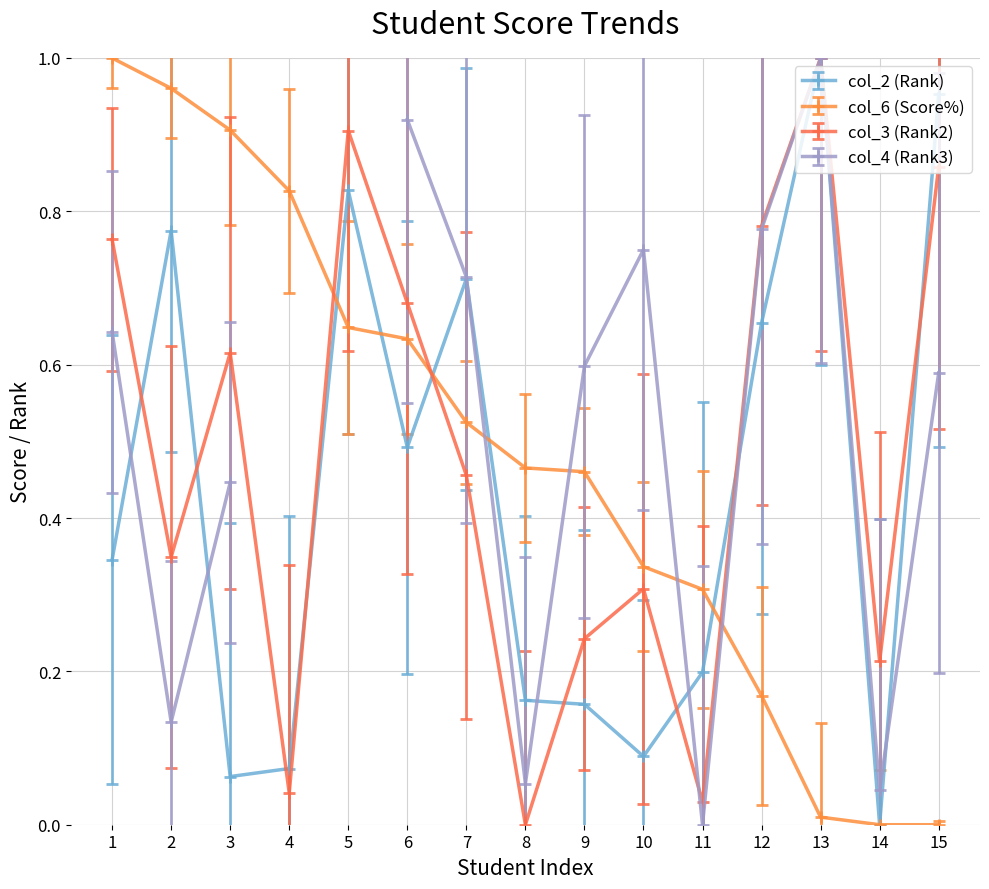

What is the sum of all col_6 values?

7.2